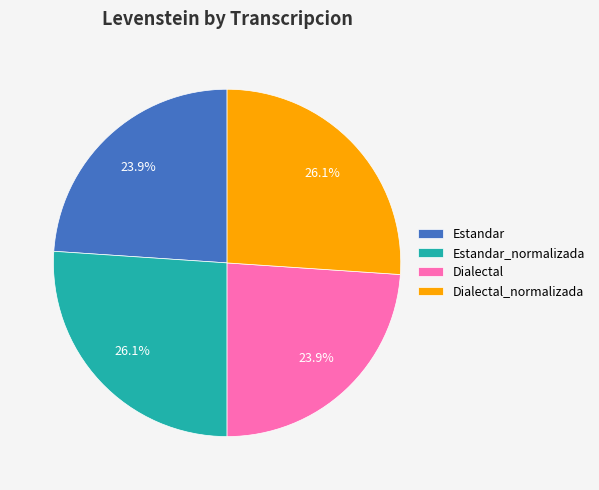

Count the number of slices in the pie.

4